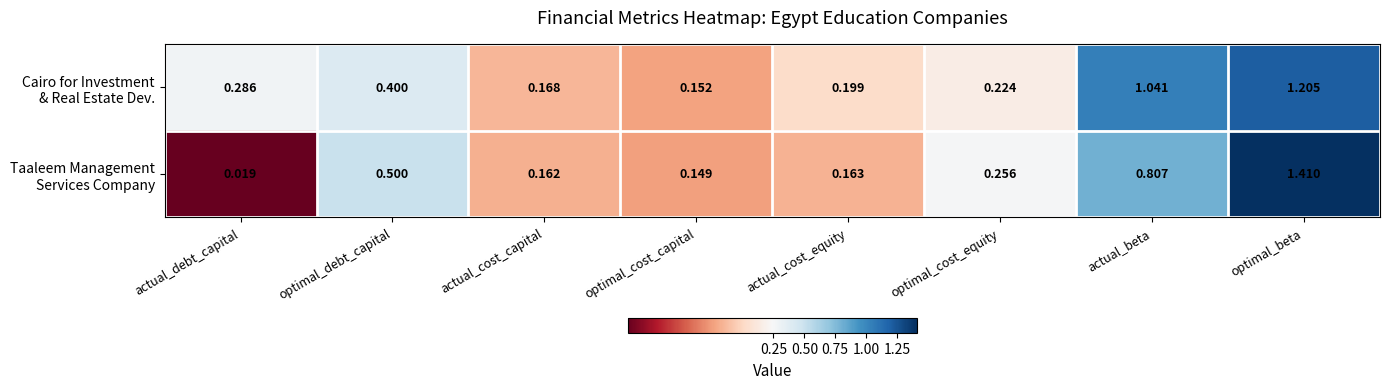

Which label corresponds to the smallest value in the chart?

actual_debt_capital